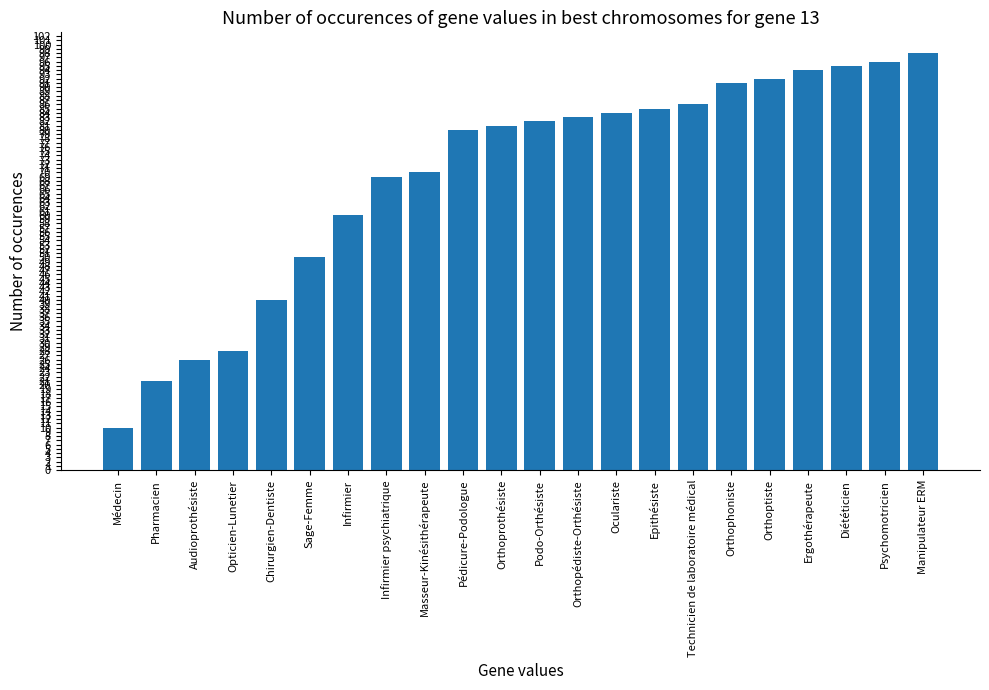

Where is the data nearest to the value 54?

Sage-Femme